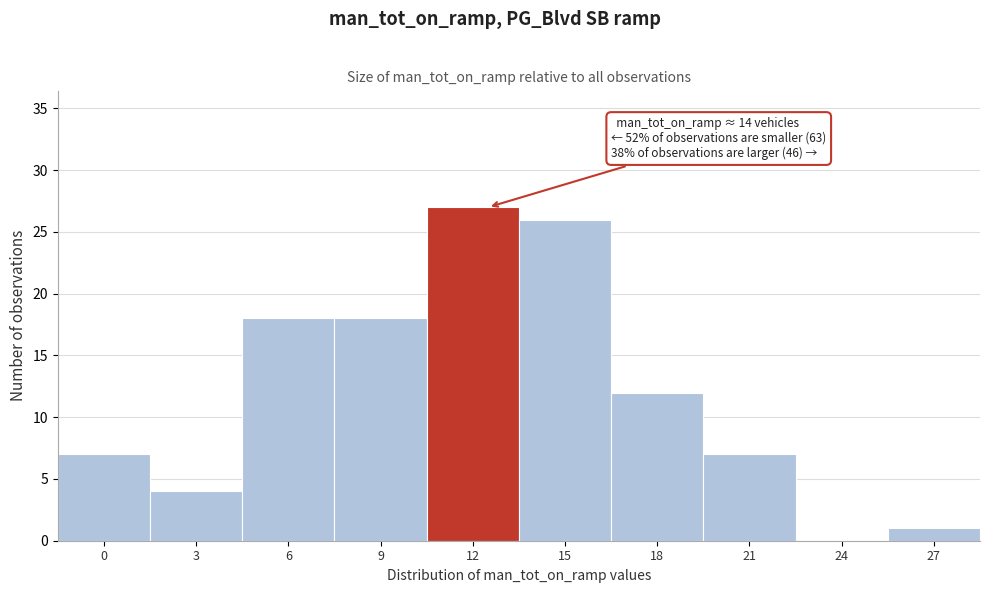

Reading right to left, transcribe all the data shown in this chart.

27=1	24=0	21=7	18=12	15=26	12=27	9=18	6=18	3=4	0=7